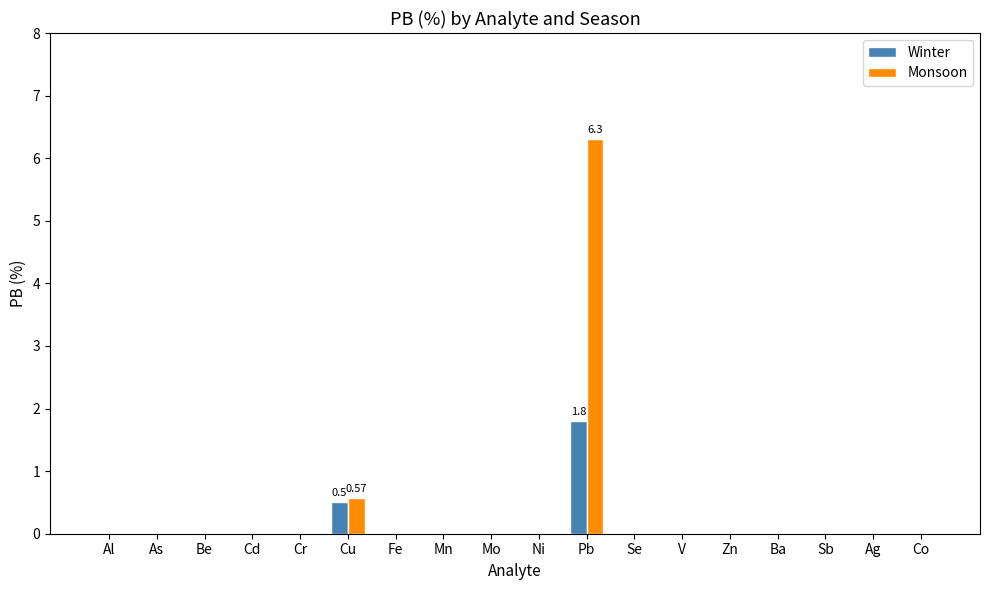

What is the sum of the Winter values at Be and Pb?

1.8